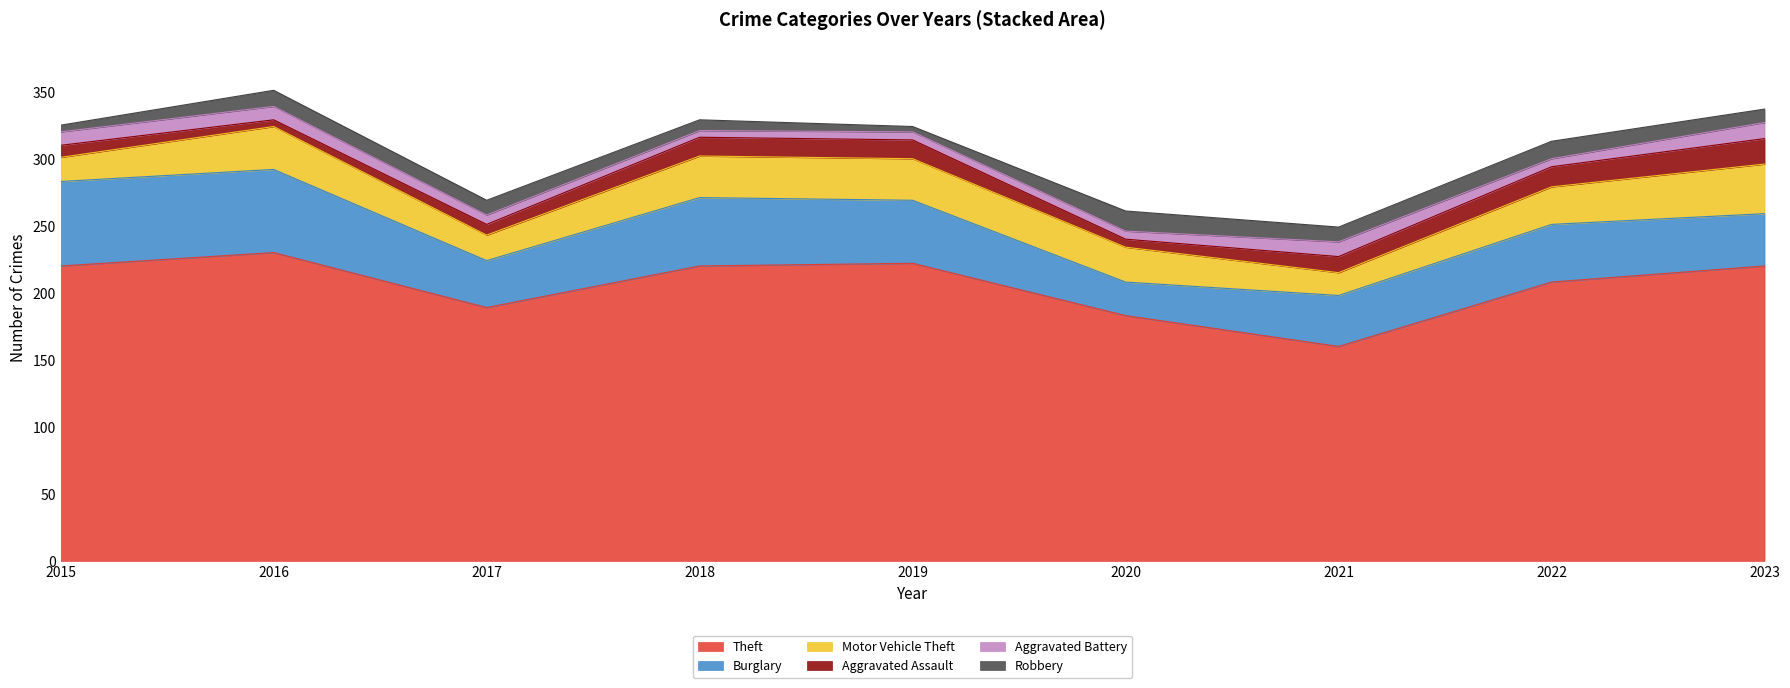

At which label does Theft reach its peak?

2016